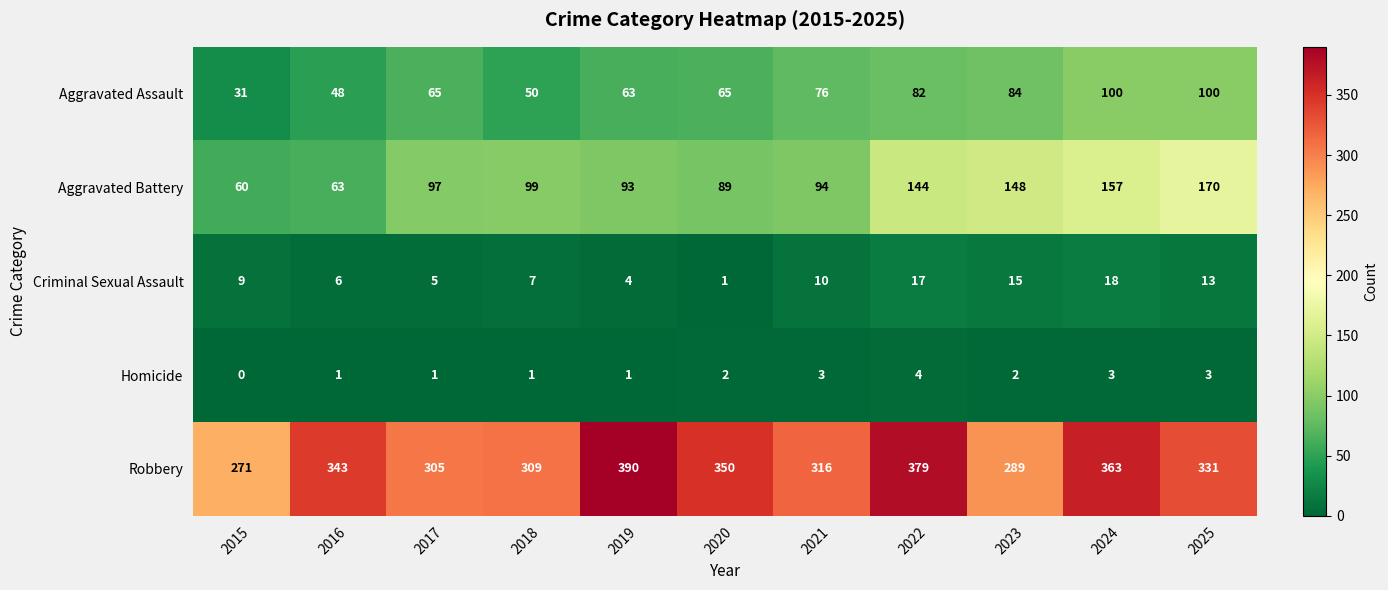

Rank the series at 2022 from highest to lowest value.

Robbery, Aggravated Battery, Aggravated Assault, Criminal Sexual Assault, Homicide